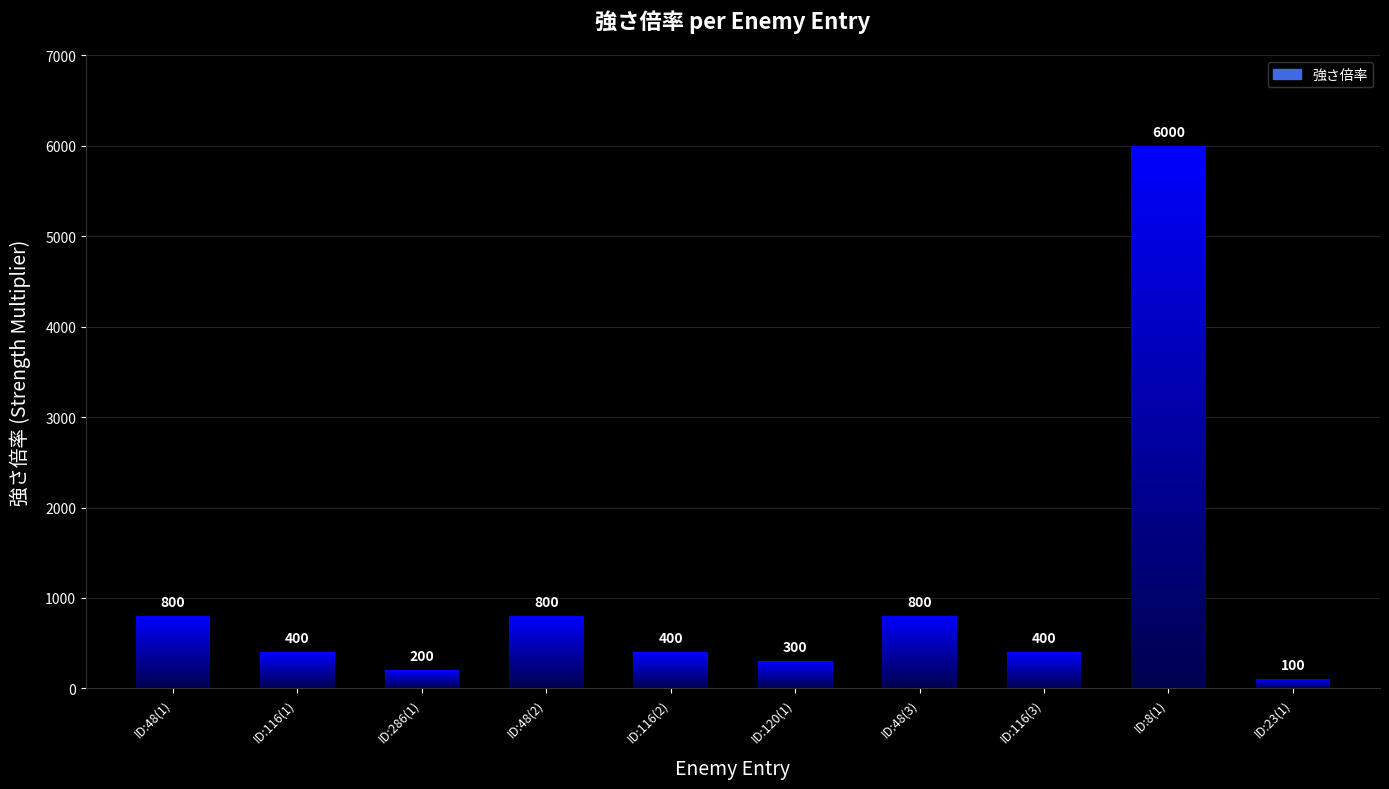

What is the sum of the values at ID:116(2) and ID:23(1)?

500